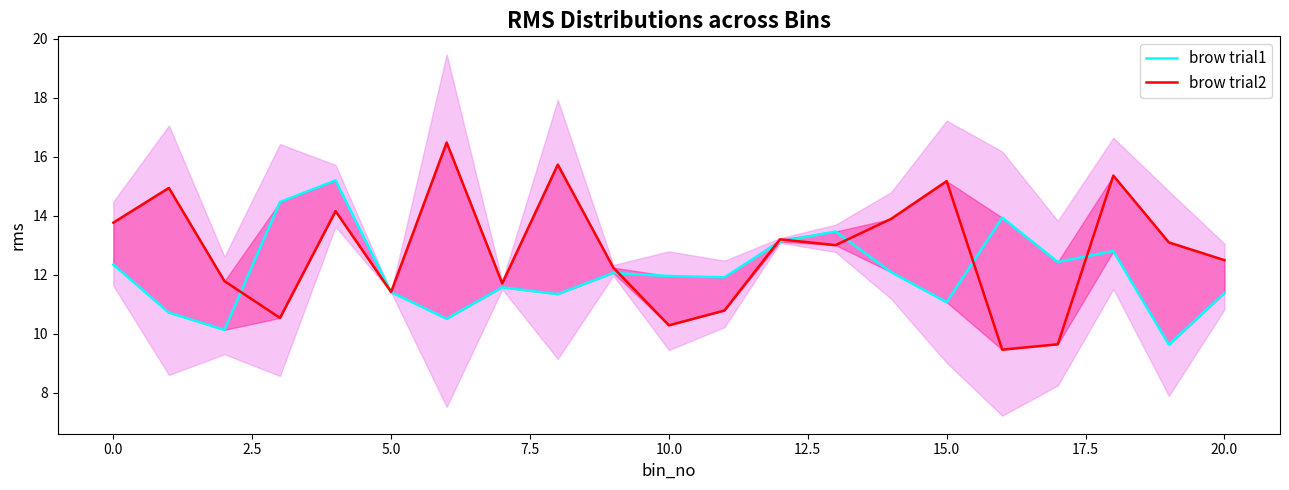

Is this an area chart (filled region under the line)?

No